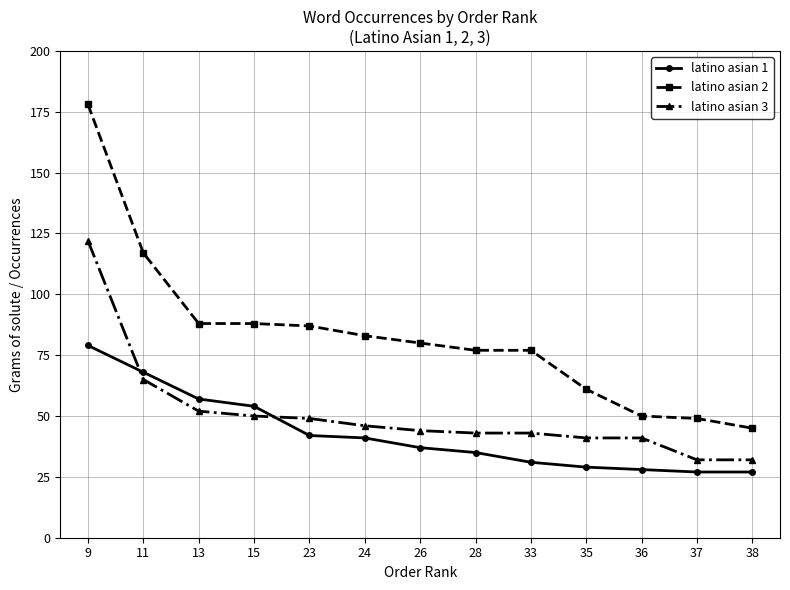

Which series has the largest total across all categories?

latino asian 2